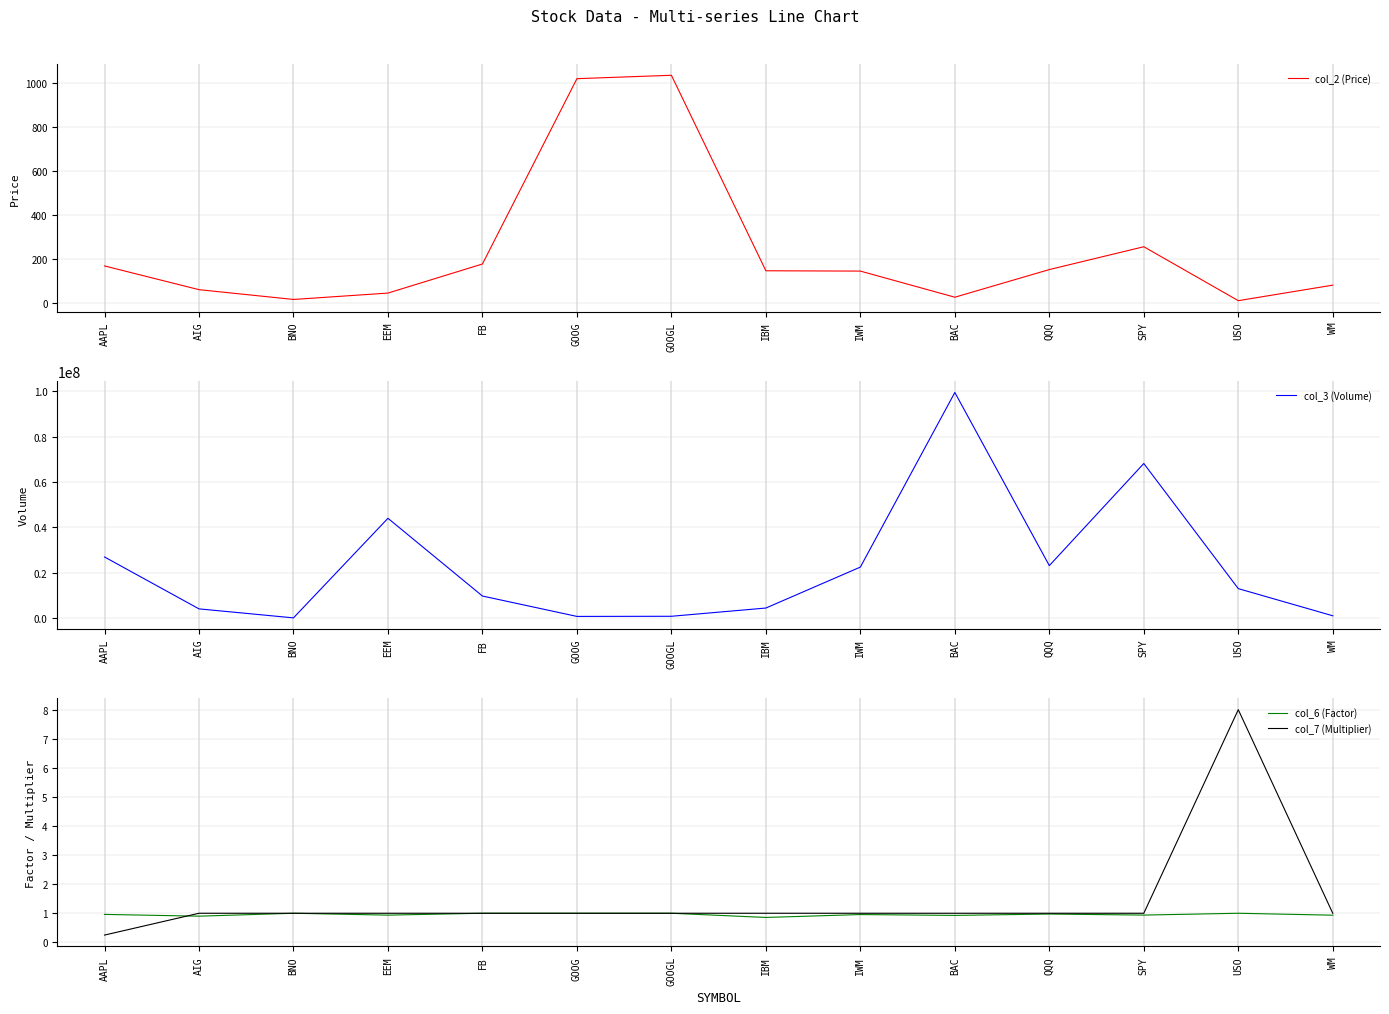

What position from the right is BAC?

5